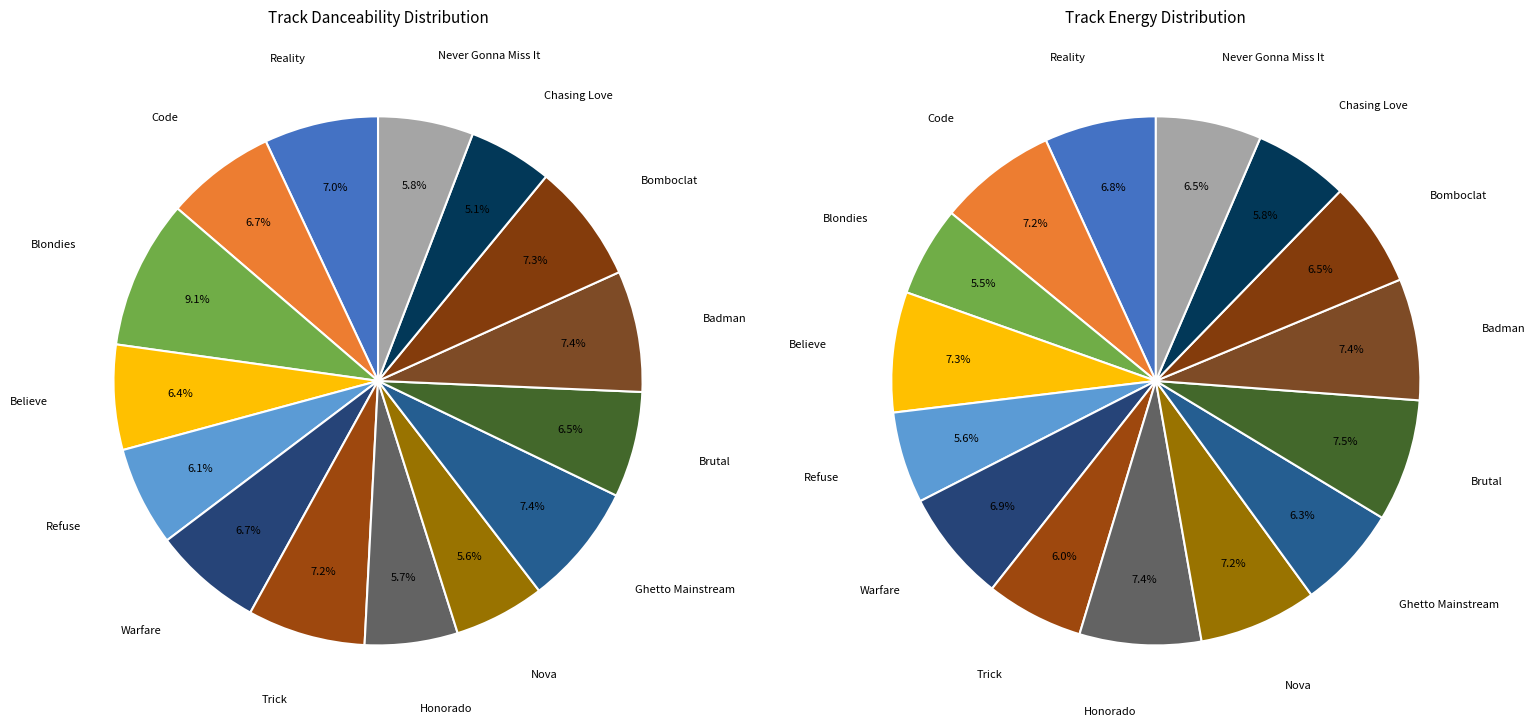

Rank the categories by value from lowest to highest.

Chasing Love, Nova, Honorado, Never Gonna Miss It, Refuse, Believe, Brutal, Warfare, Code, Reality, Trick, Bomboclat, Badman, Ghetto Mainstream, Blondies